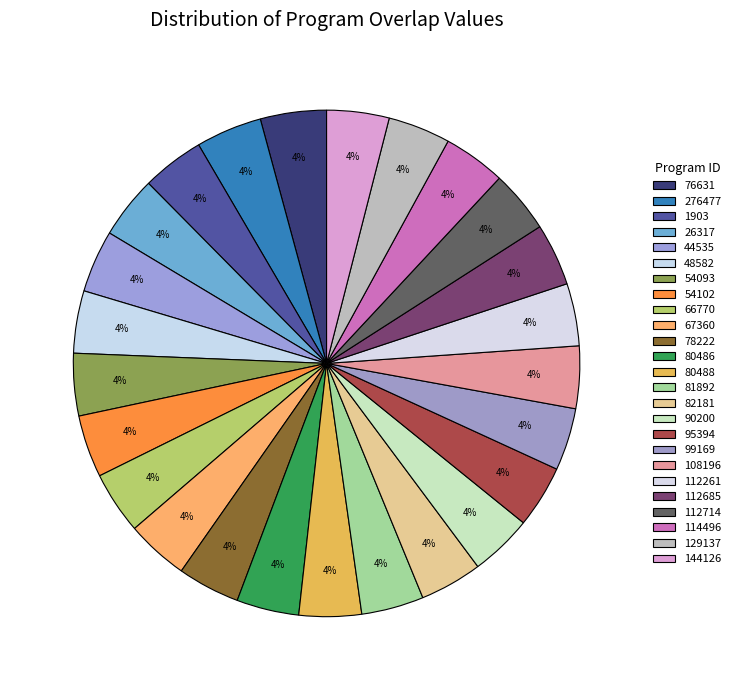

True or false: 54102 accounts for 4% of the total.

True